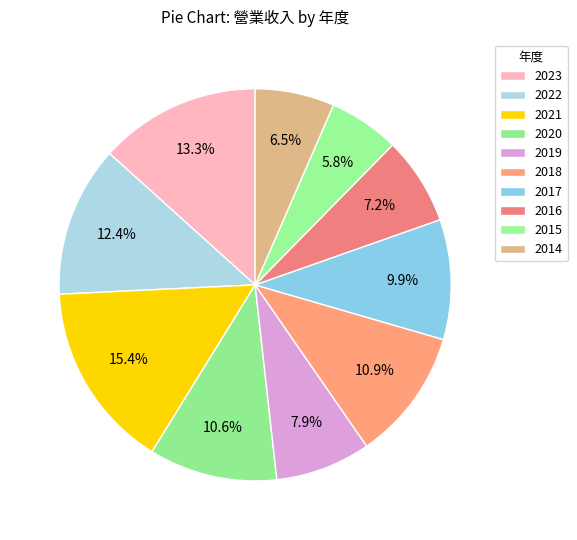

To the nearest percent, what is the average slice percentage?

10%